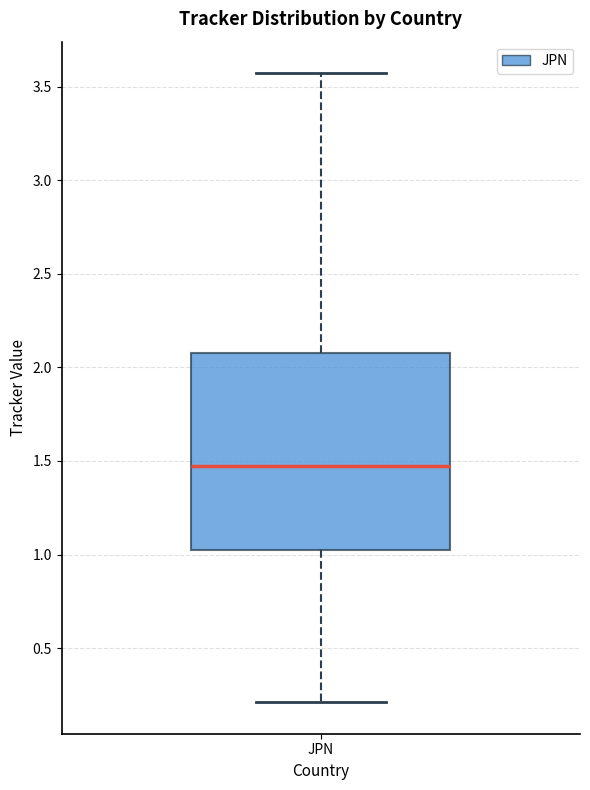

Transcribe this box plot: give where the median line is, the range the box spans, and where the two whiskers end, as read against the y-axis. The values are not printed on the chart, so give them approximately, as read against the axis.

median 1.45, box 1.00 to 2.05, whiskers 0.20 to 3.55